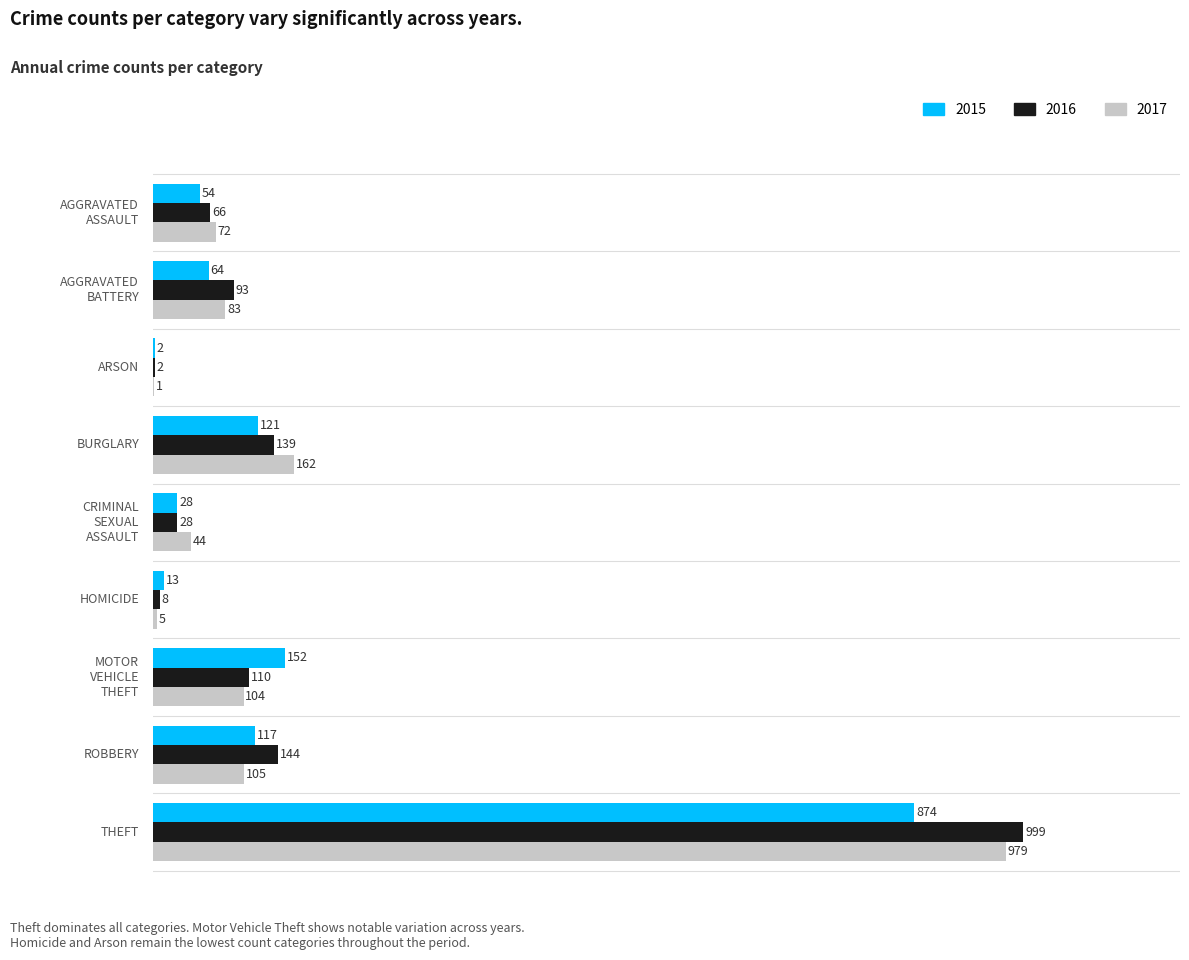

What is the highest value of the 2016 series?

999